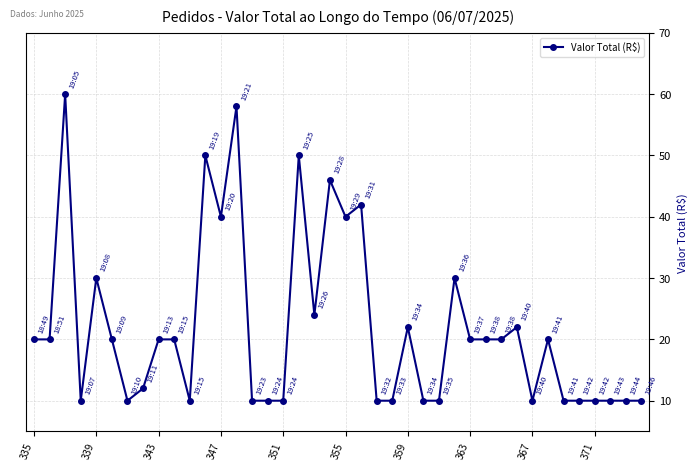

How many lines are shown in the chart?

1